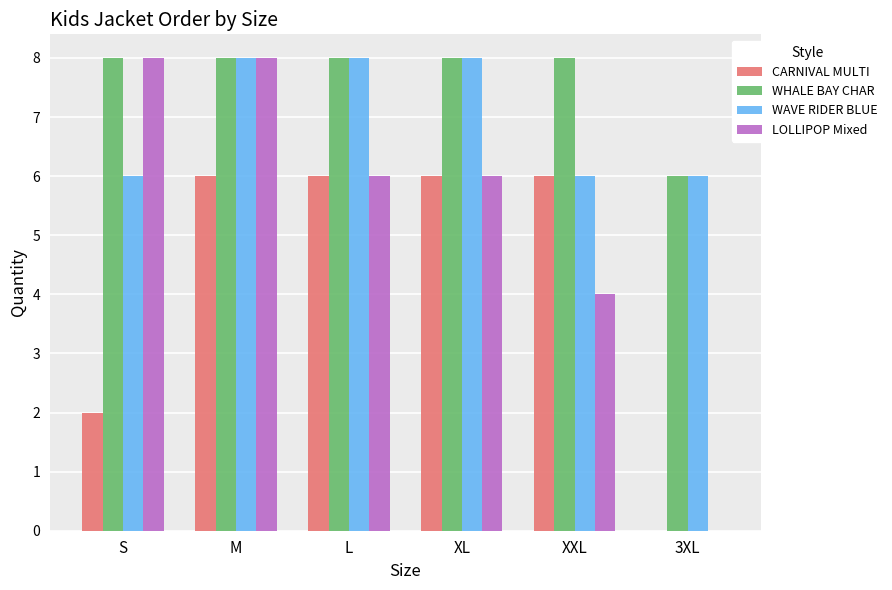

Reading left to right, extract all data points from this chart.

CARNIVAL MULTI: 2	6	6	6	6	0
WHALE BAY CHAR: 8	8	8	8	8	6
WAVE RIDER BLUE: 6	8	8	8	6	6
LOLLIPOP Mixed: 8	8	6	6	4	0